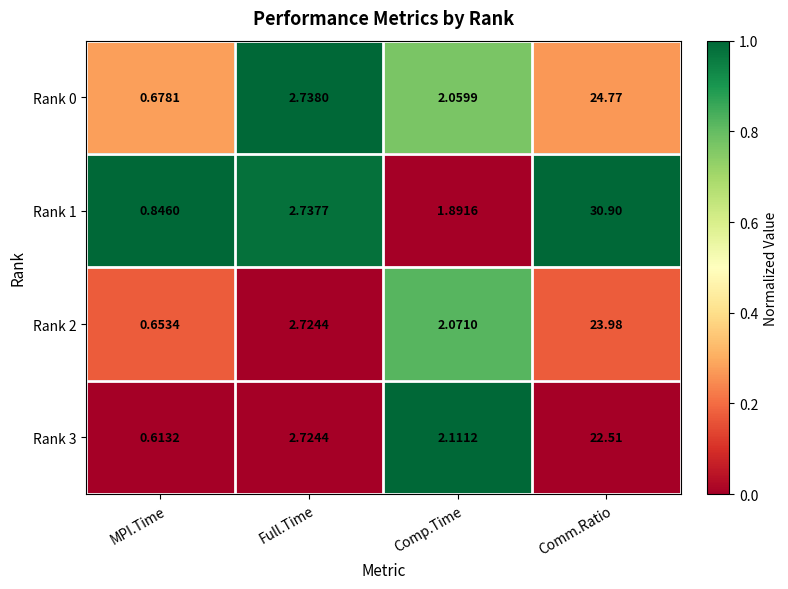

At which label does Rank 1 reach its peak?

Comm.Ratio